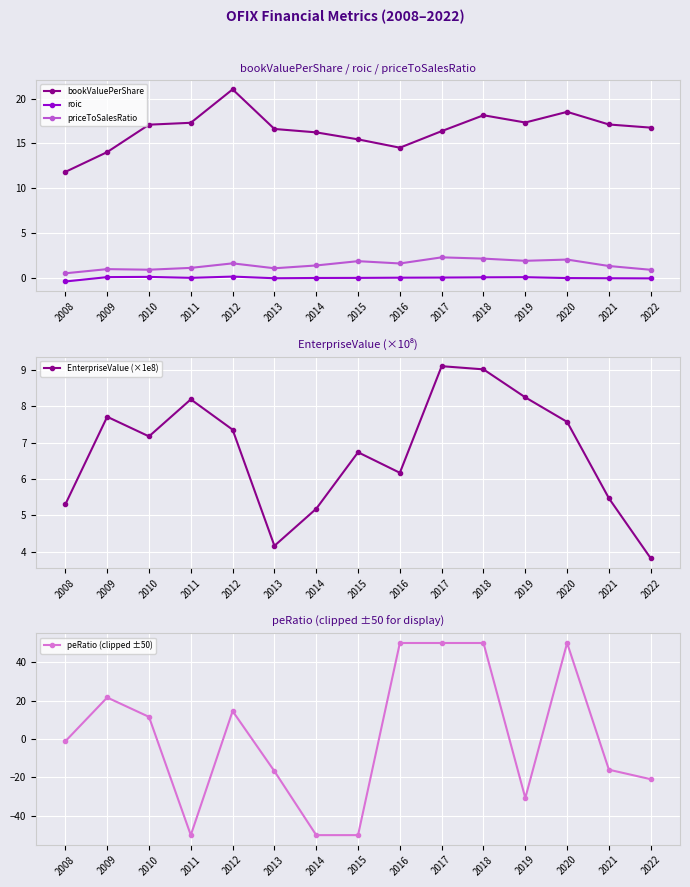

What is the spread (max minus min) of values at 2016?

50.0